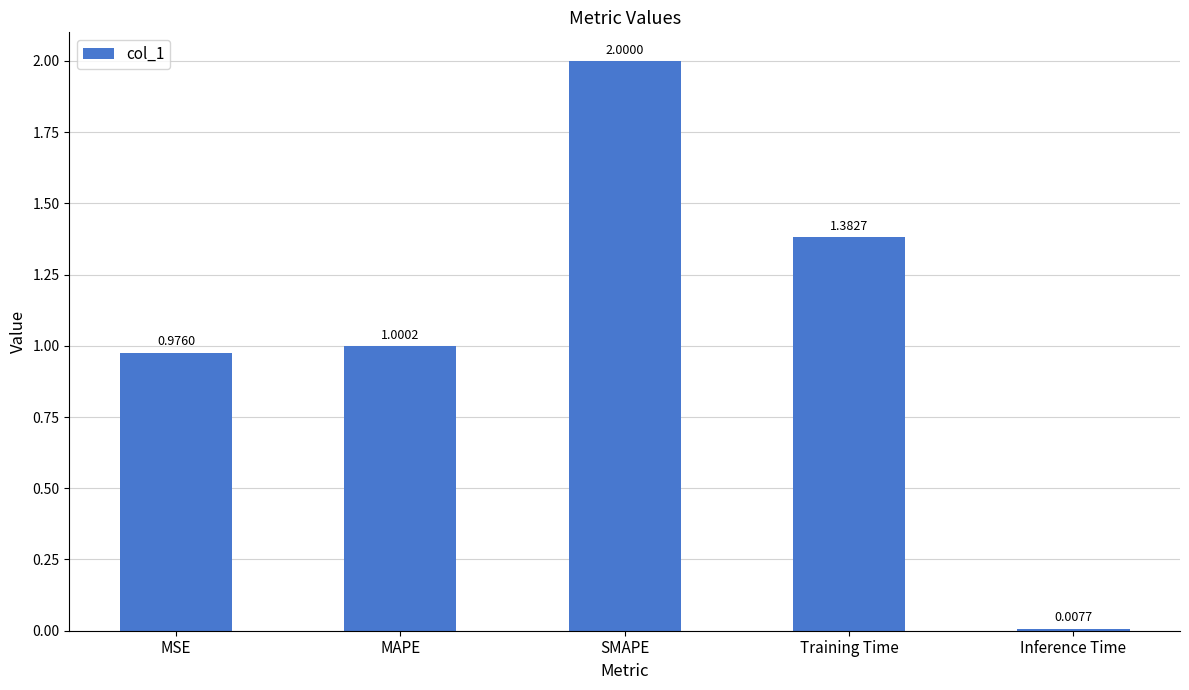

What is the label of the 5th bar from the right?

MSE